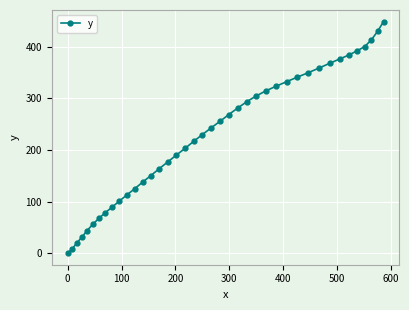

True or false: there are more than 0 points higher than both neighbors.

False